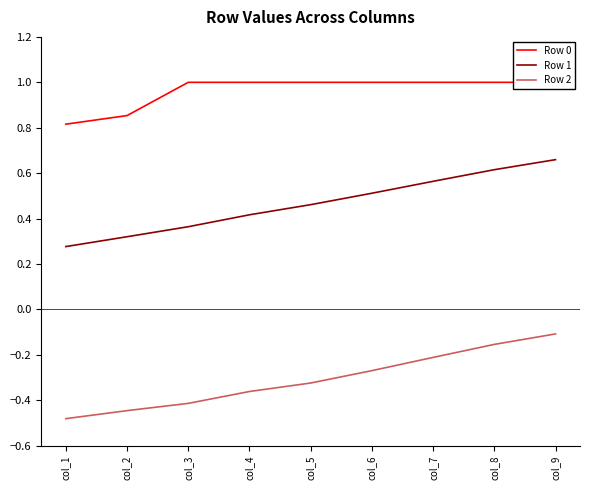

True or false: Row 1 and Row 2 cross at least once.

False